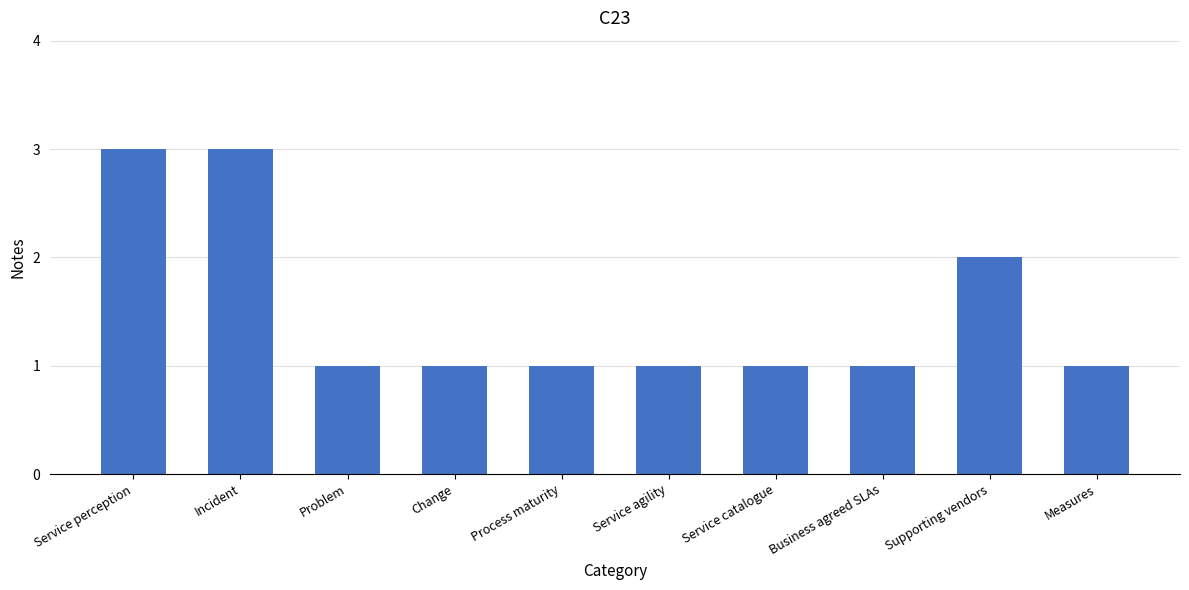

What position from the left is Incident?

2